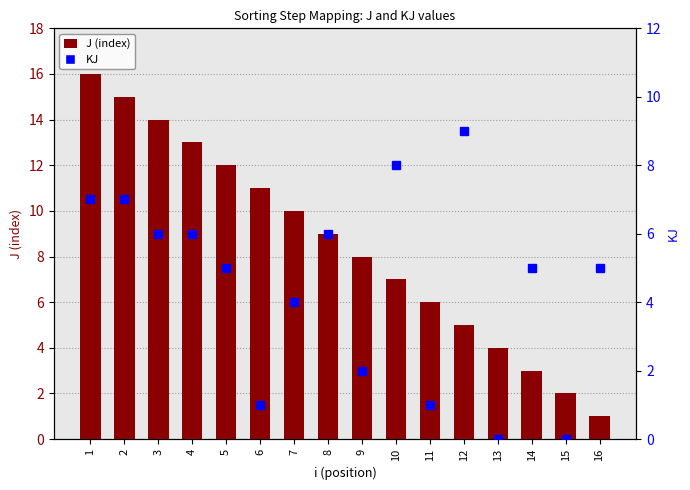

How many values in the KJ series exceed 5?

7